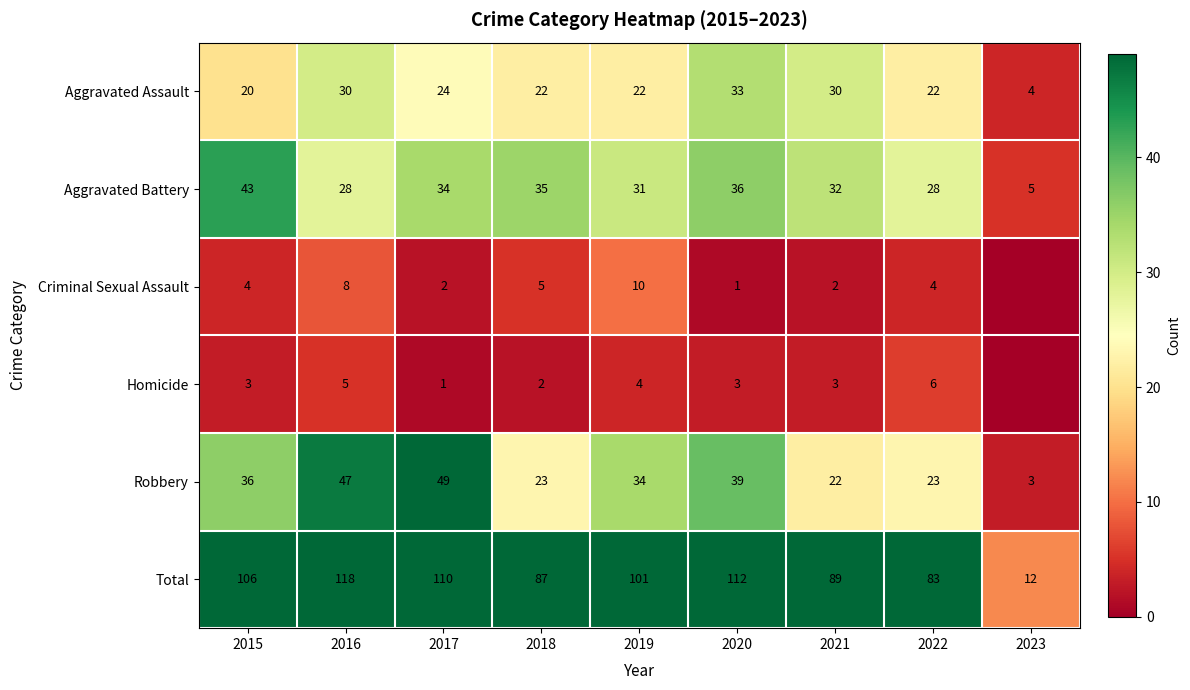

Is the value of Robbery at 2020 greater than the value of Total at 2019?

No